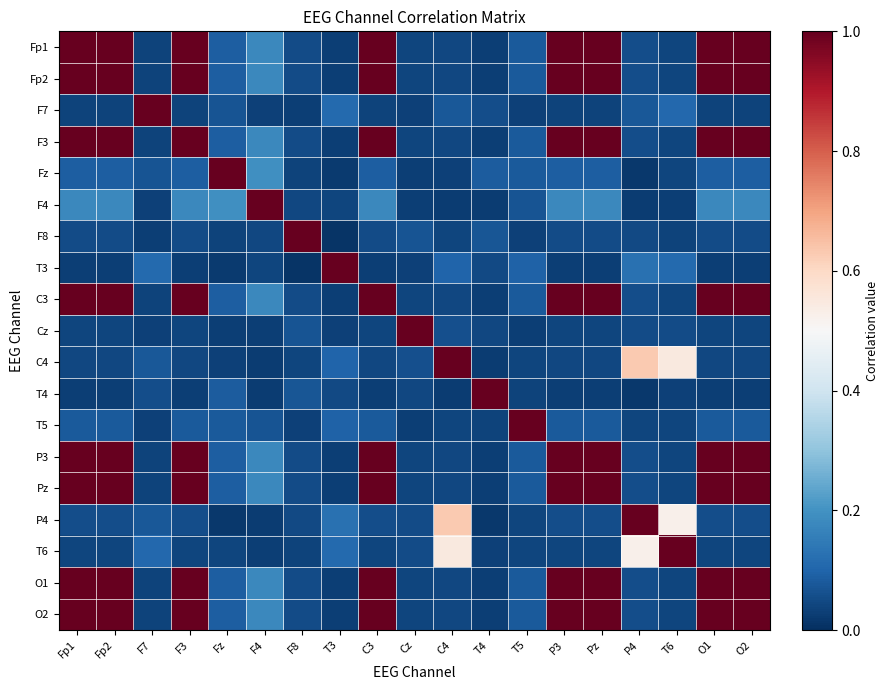

What is the maximum value shown in the chart?

1.0